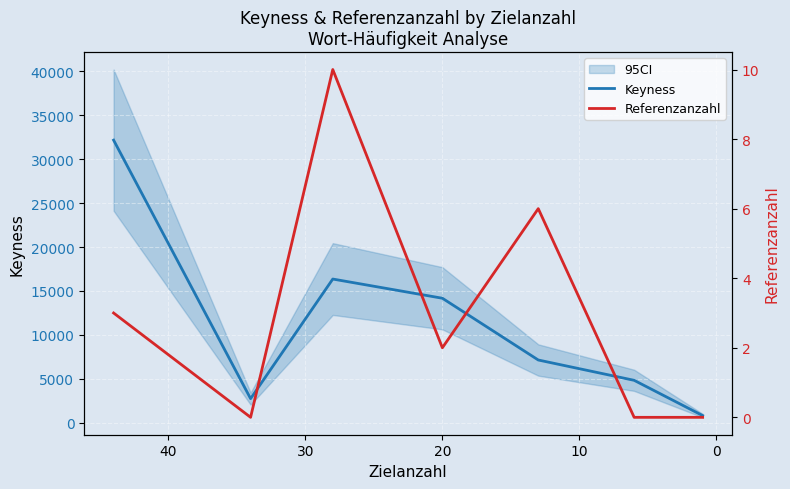

What is the average value of the Keyness series?

11170